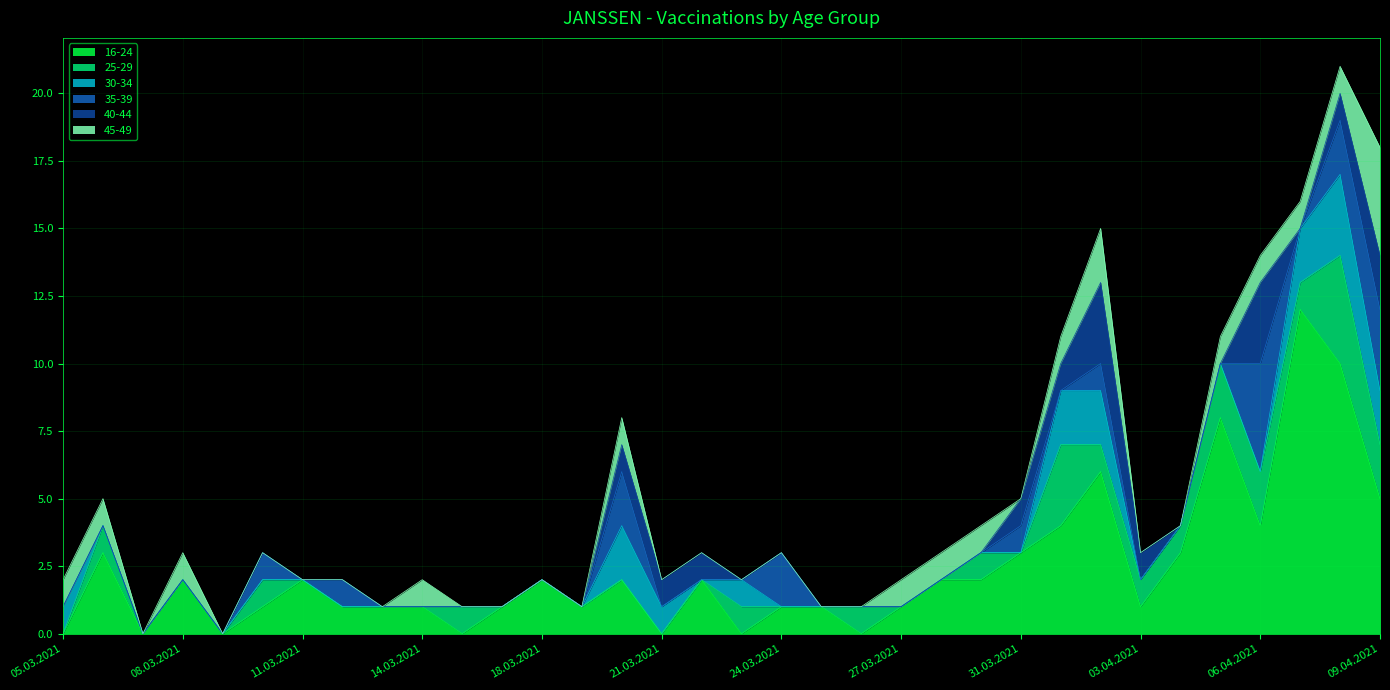

What is the label of the 22nd point from the left?

27.03.2021